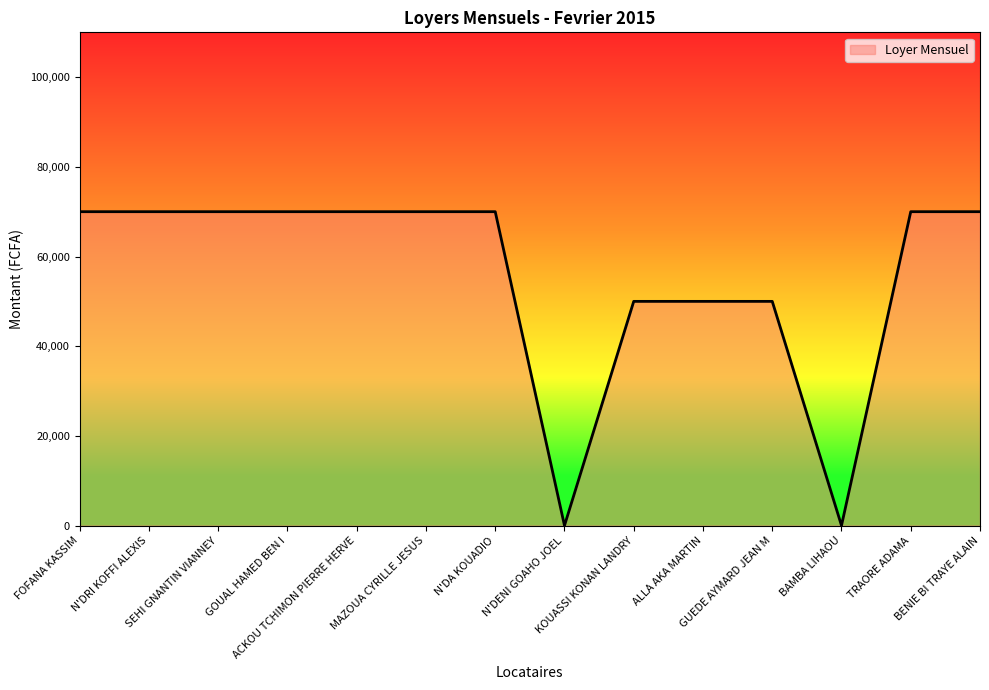

What position from the right is N'DA KOUADIO?

8